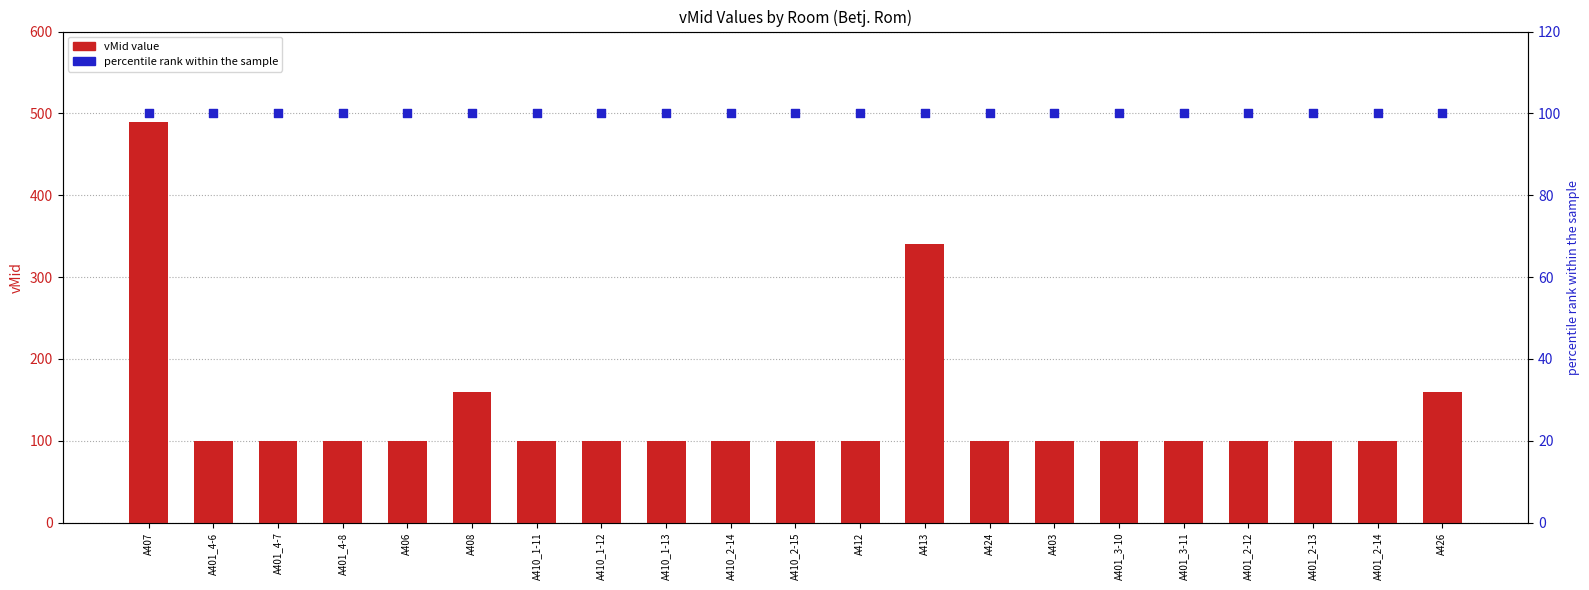

Which series has the widest spread of Y values?

vMid value